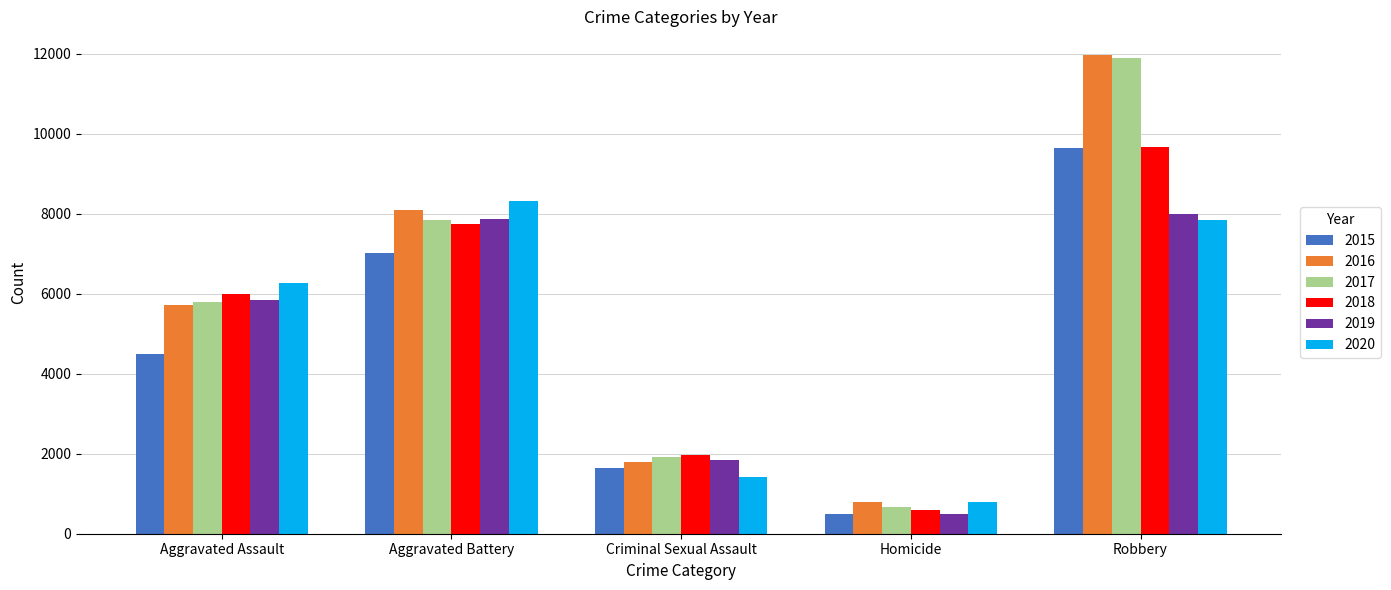

Count the 2015 values in the range 1646 to 7018.

3